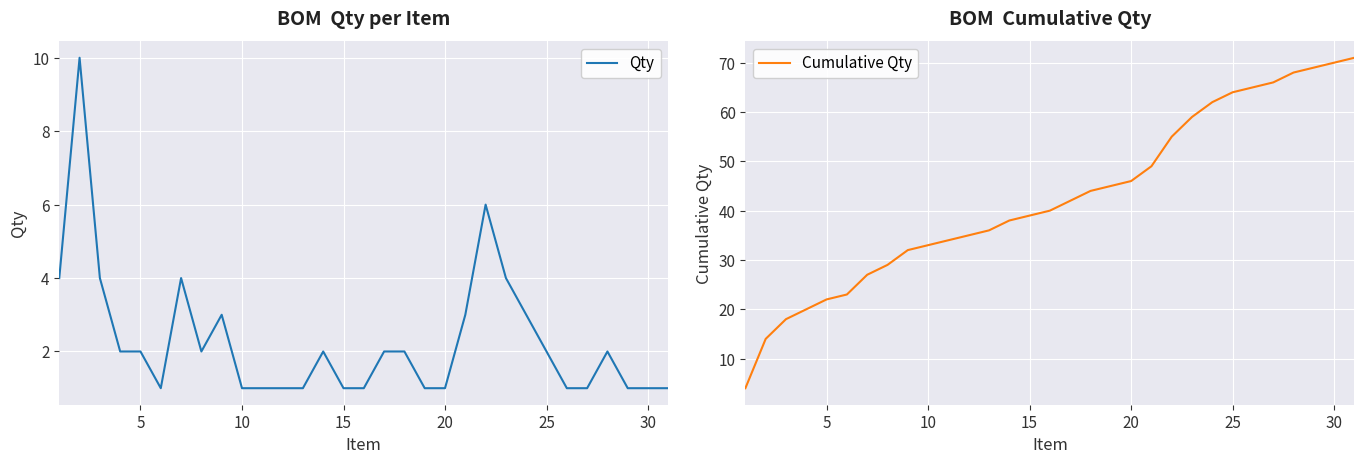

What is the highest value of the Qty series?

10